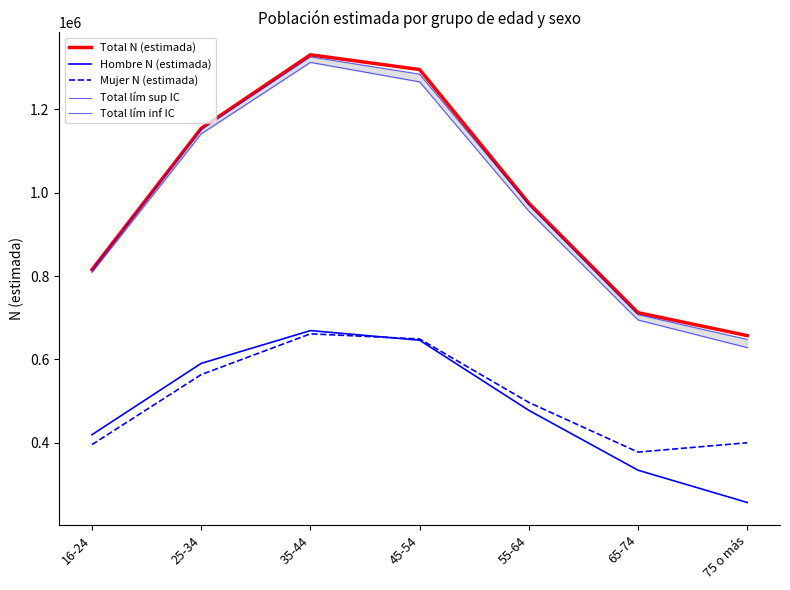

Where is Hombre N (estimada) nearest to the value 463047?

55-64